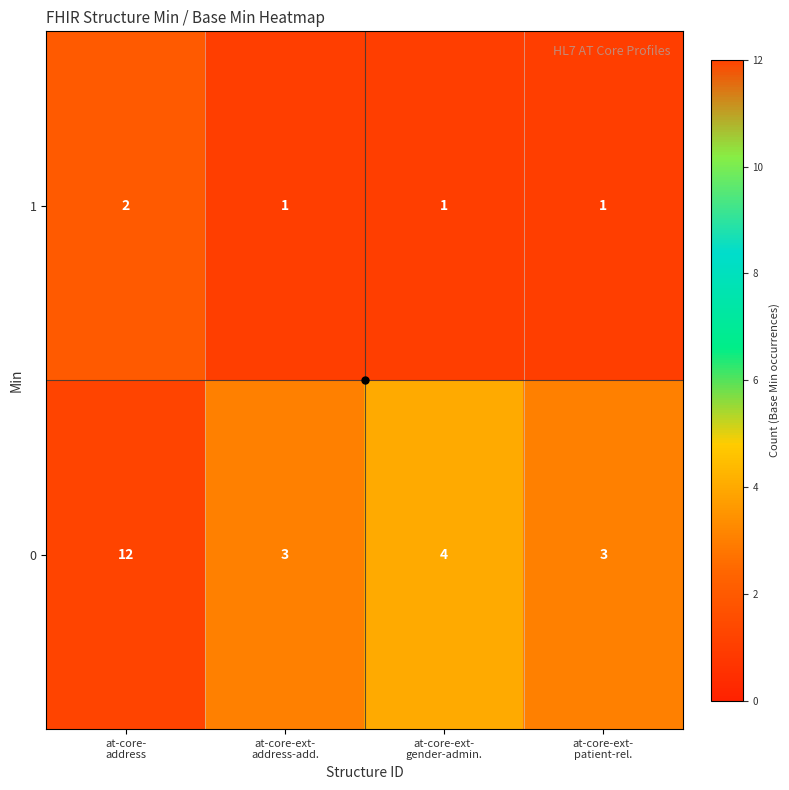

Count the 0 values in the range 3 to 12.

4